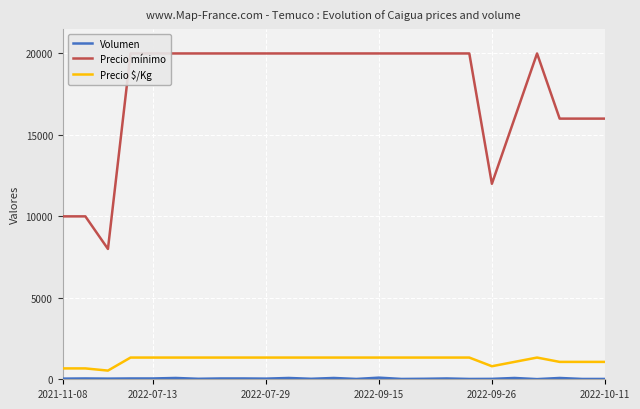

What is the approximate value of Volumen at 2022-07-29, to the nearest 5?

40